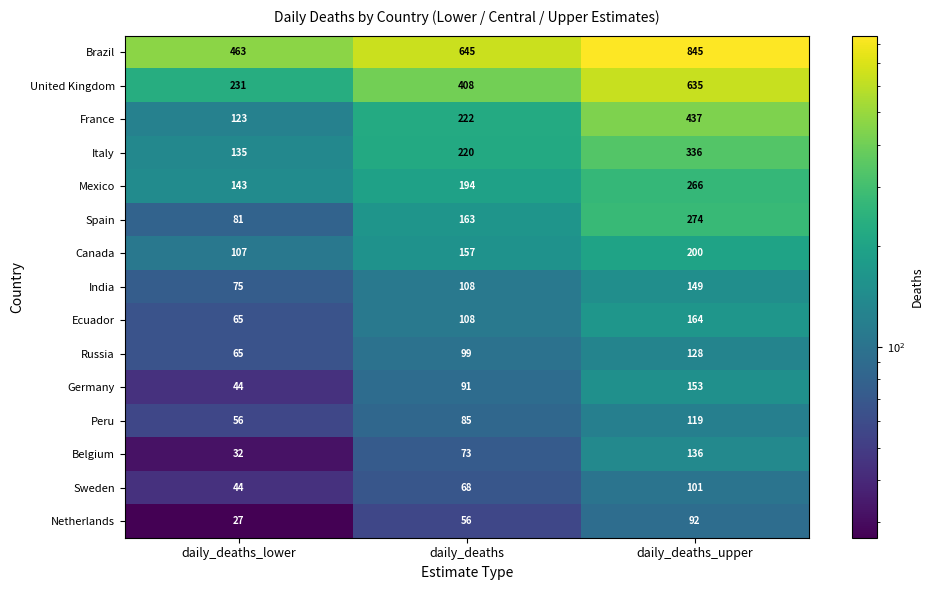

True or false: Sweden has a value of 44 at daily_deaths_lower.

True